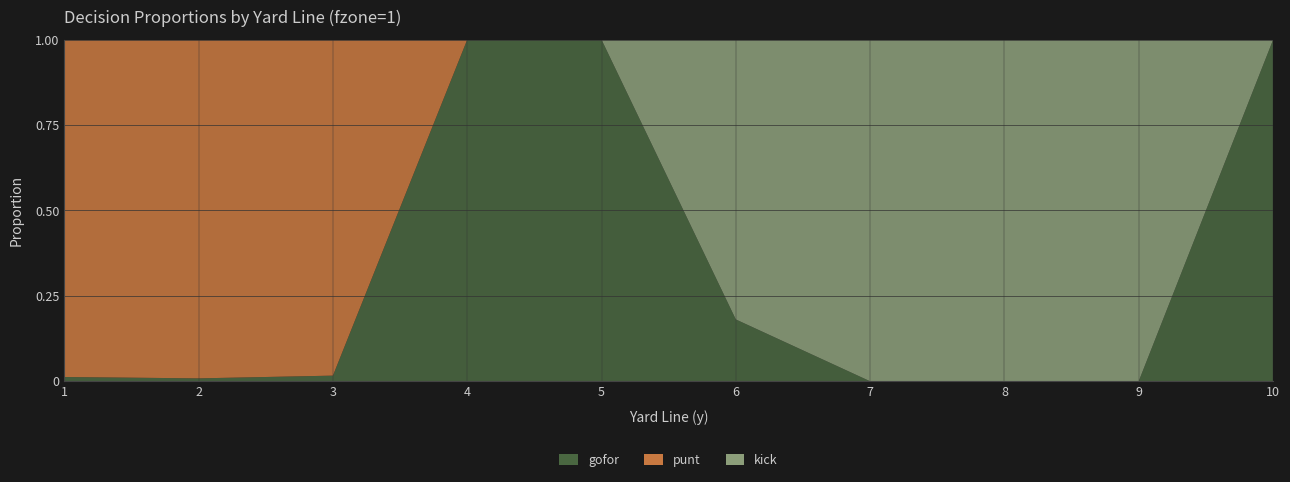

Reading left to right, list all the values displayed in this chart.

gofor: 1=0.0	2=0.0	3=0.0	4=1.0	5=1.0	6=0.2	7=0.0	8=0.0	9=0.0	10=1.0
punt: 1=1.0	2=1.0	3=1.0	4=0.0	5=0.0	6=0.0	7=0.0	8=0.0	9=0.0	10=0.0
kick: 1=0.0	2=0.0	3=0.0	4=0.0	5=0.0	6=0.8	7=1.0	8=1.0	9=1.0	10=0.0